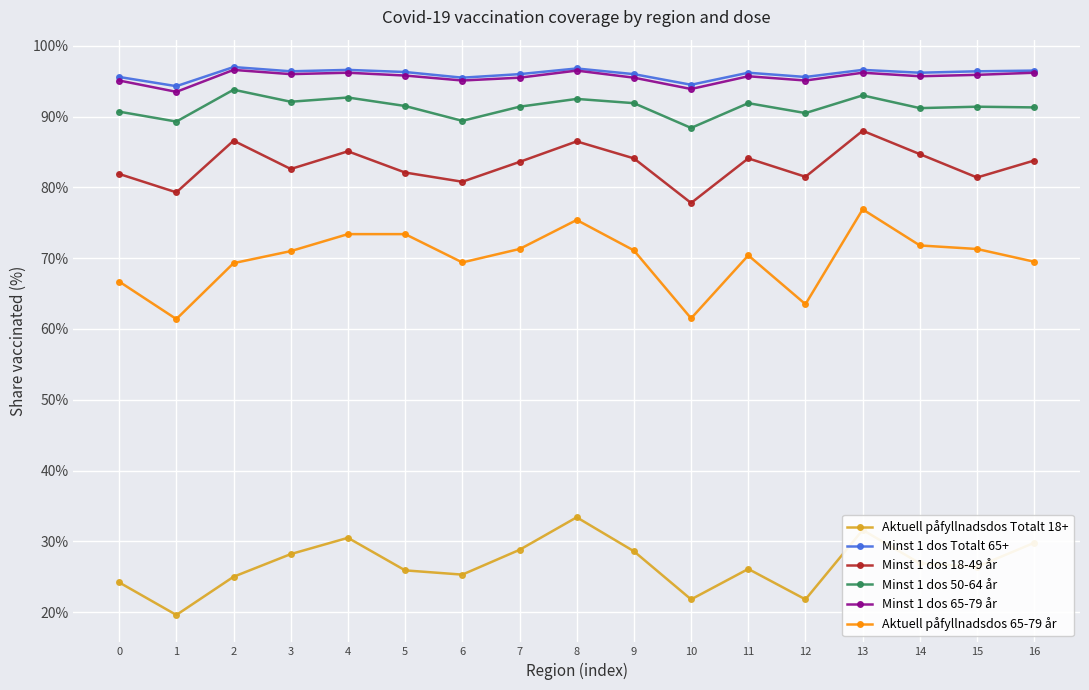

What is the minimum value for Minst 1 dos 18-49 år?

77.8